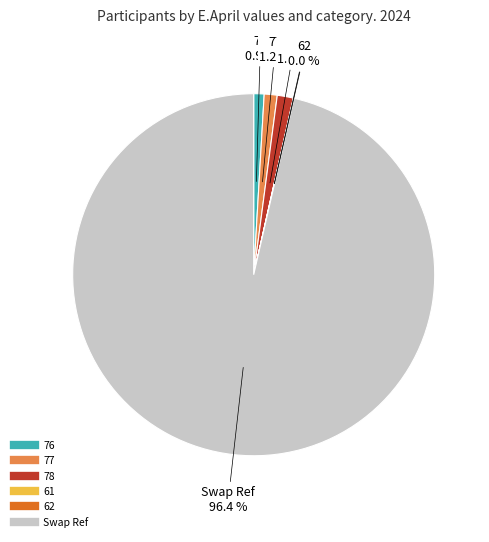

Is there any slice that represents more than half of the pie?

Yes